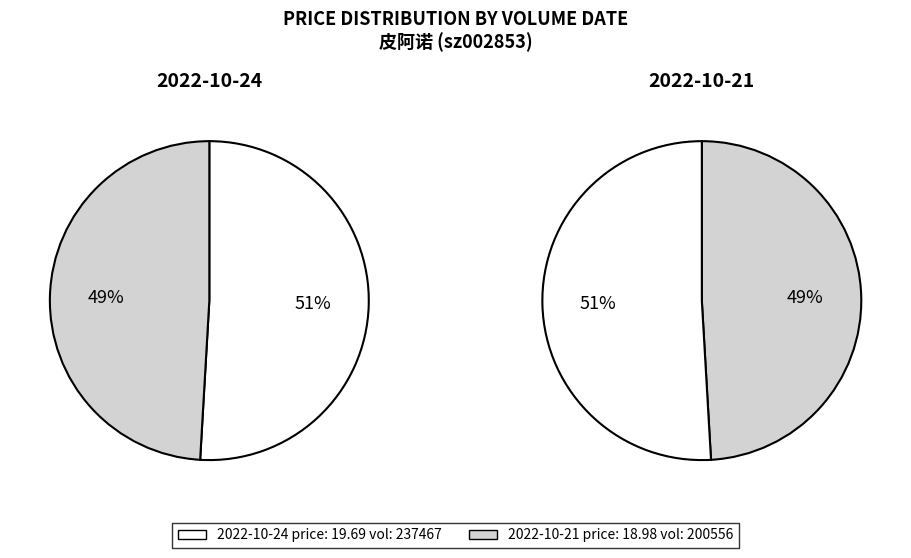

To the nearest percent, what percentage of the pie is 200556?

49%